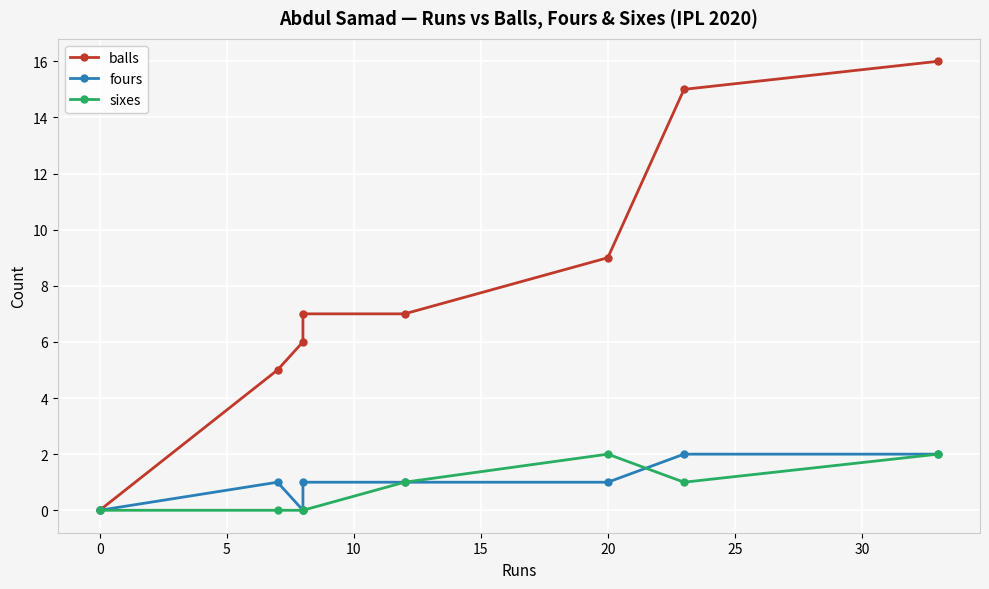

At 5, list the series in order from smallest to largest.

fours, sixes, balls